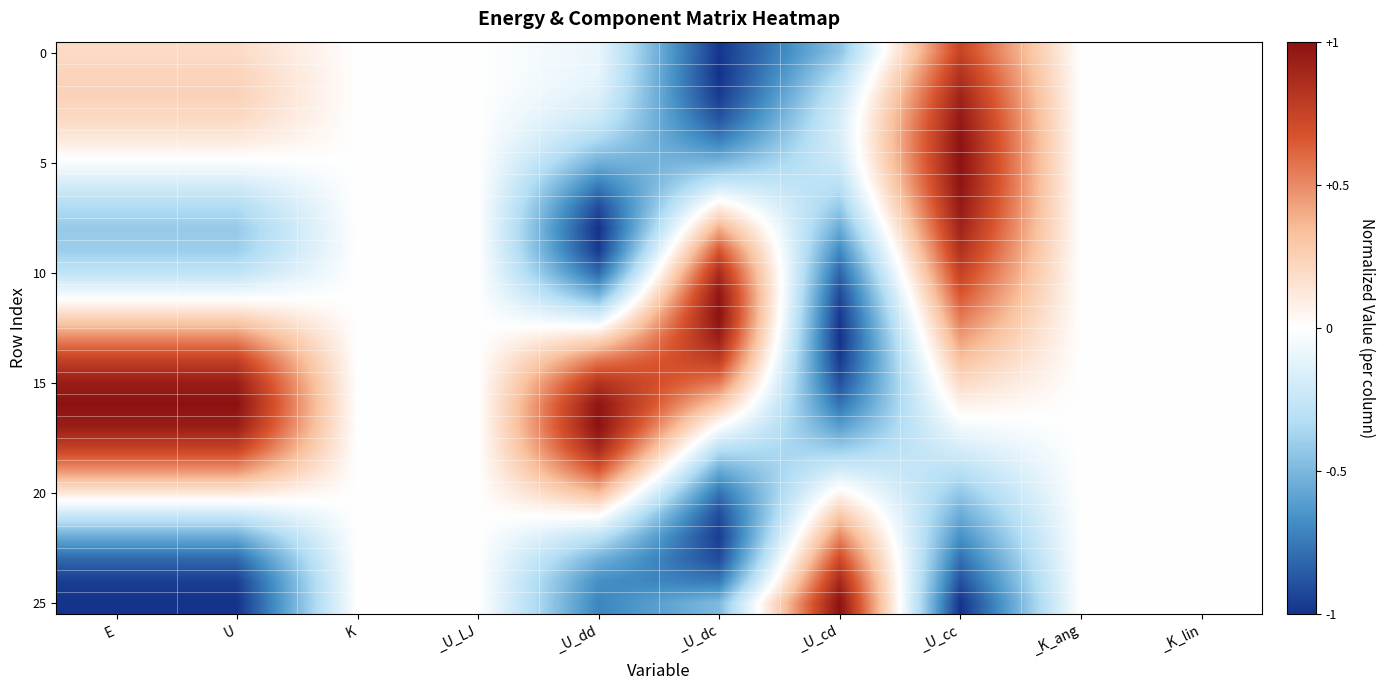

Count the number of categories in the chart.

10